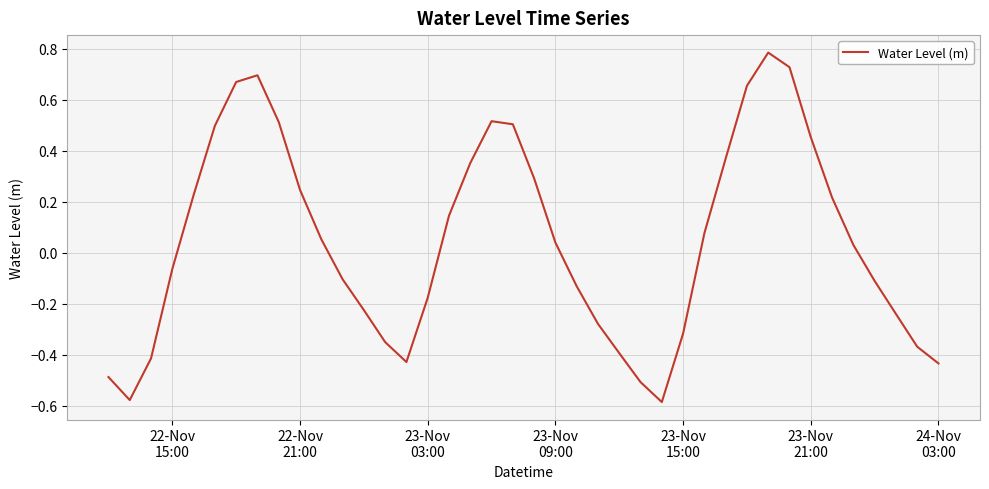

Is this an area chart (filled region under the line)?

No